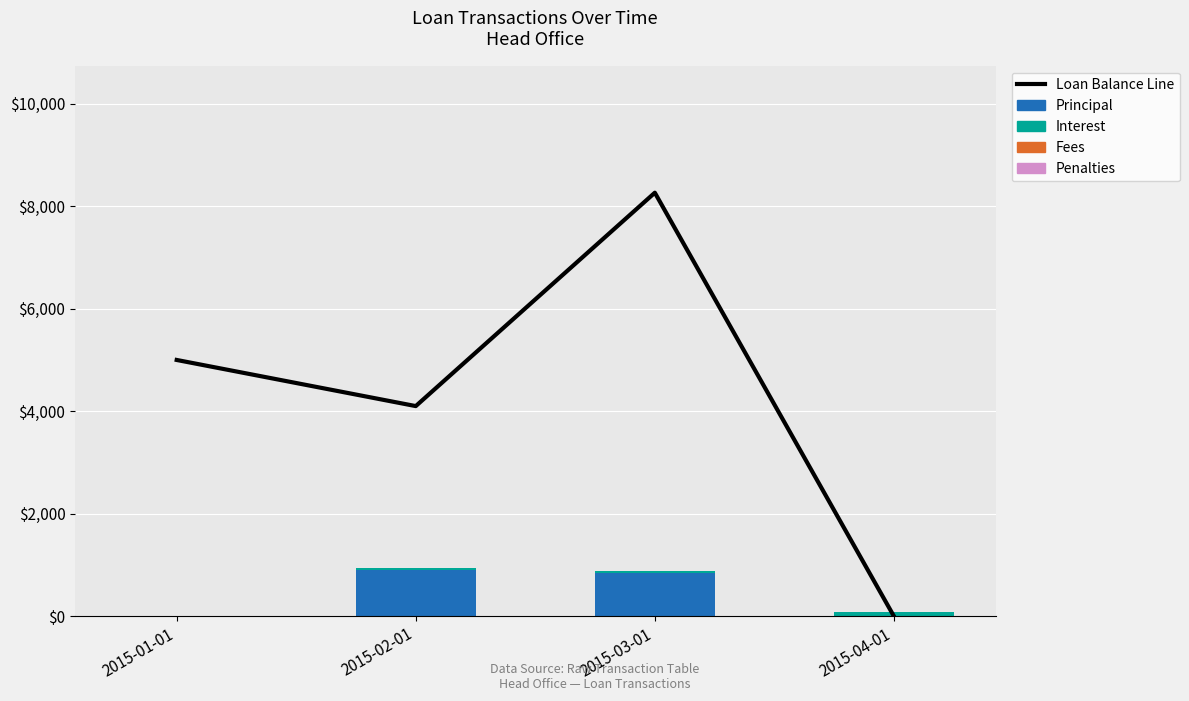

Reading right to left, transcribe all the data shown in this chart.

Loan Balance Line: 0.0	8263.3	4100.0	5000.0
Principal: 0.0	836.7	900.0	0.0
Interest: 82.6	41.0	50.0	0.0
Fees: 0.0	0.0	0.0	0.0
Penalties: 0.0	0.0	0.0	0.0